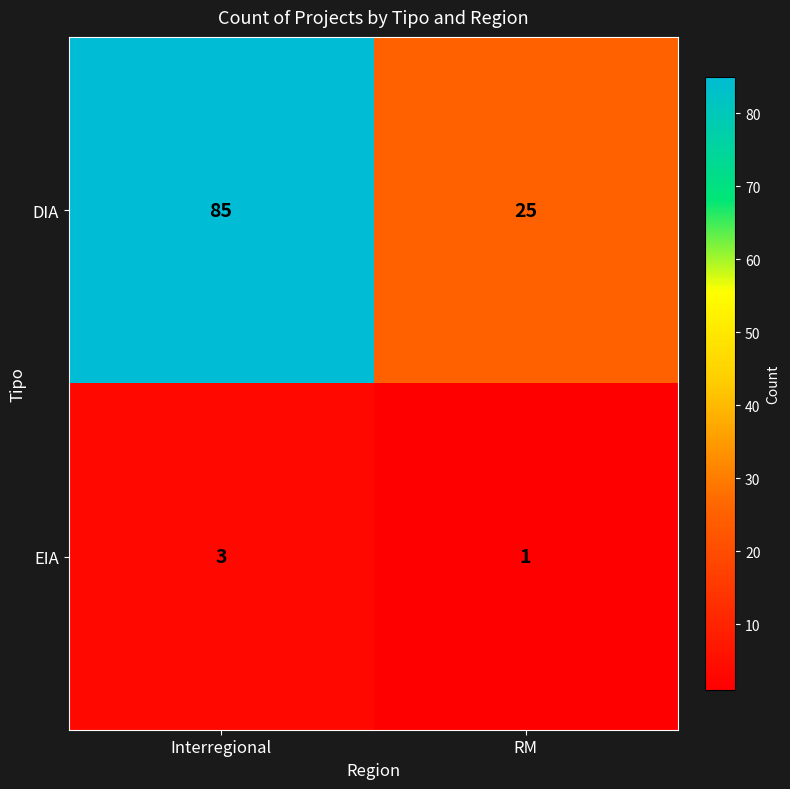

List the series in order of their peak value, lowest first.

EIA, DIA